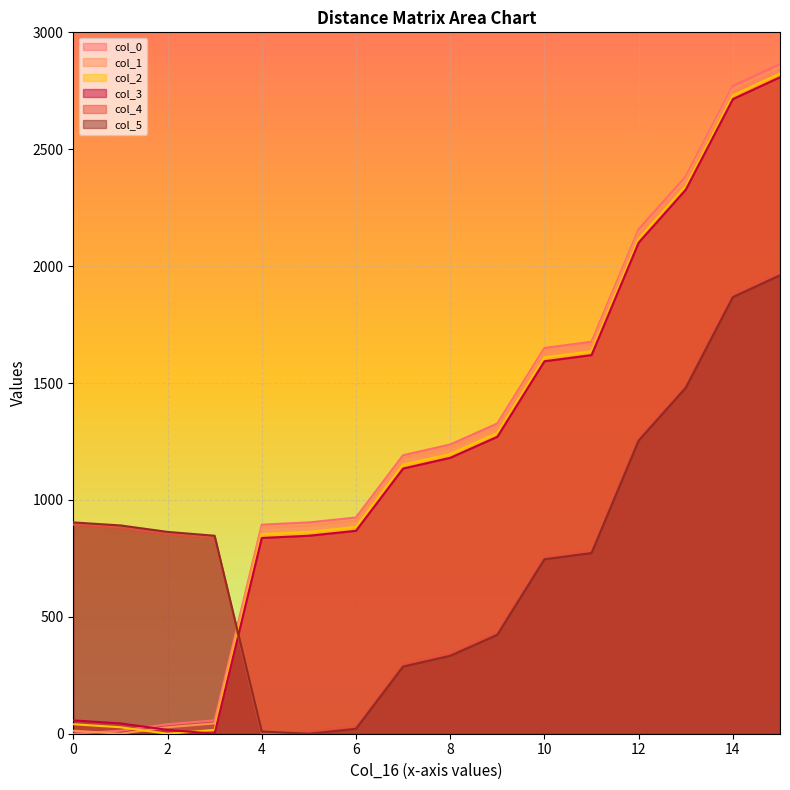

Where is the first local maximum for col_5?

15